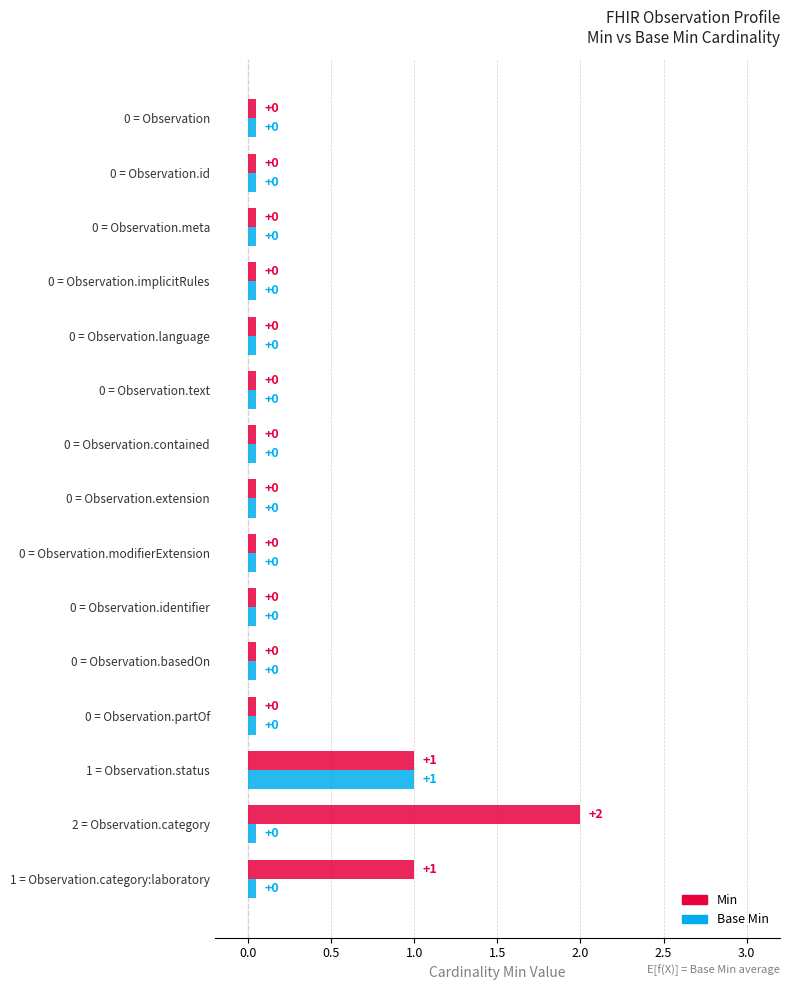

Reading right to left, list all the values displayed in this chart.

Min: 1	2	1	0	0	0	0	0	0	0	0	0	0	0	0
Base Min: 0	0	1	0	0	0	0	0	0	0	0	0	0	0	0